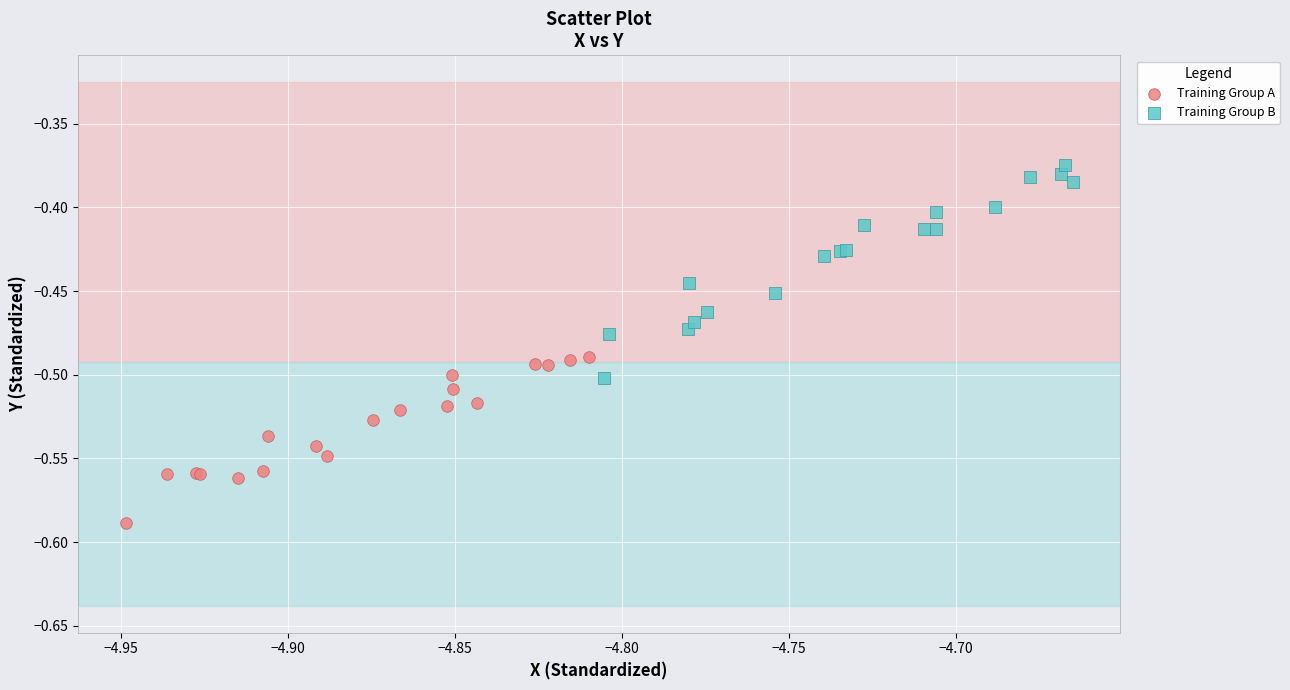

Which series reaches the minimum Y coordinate?

Training Group A